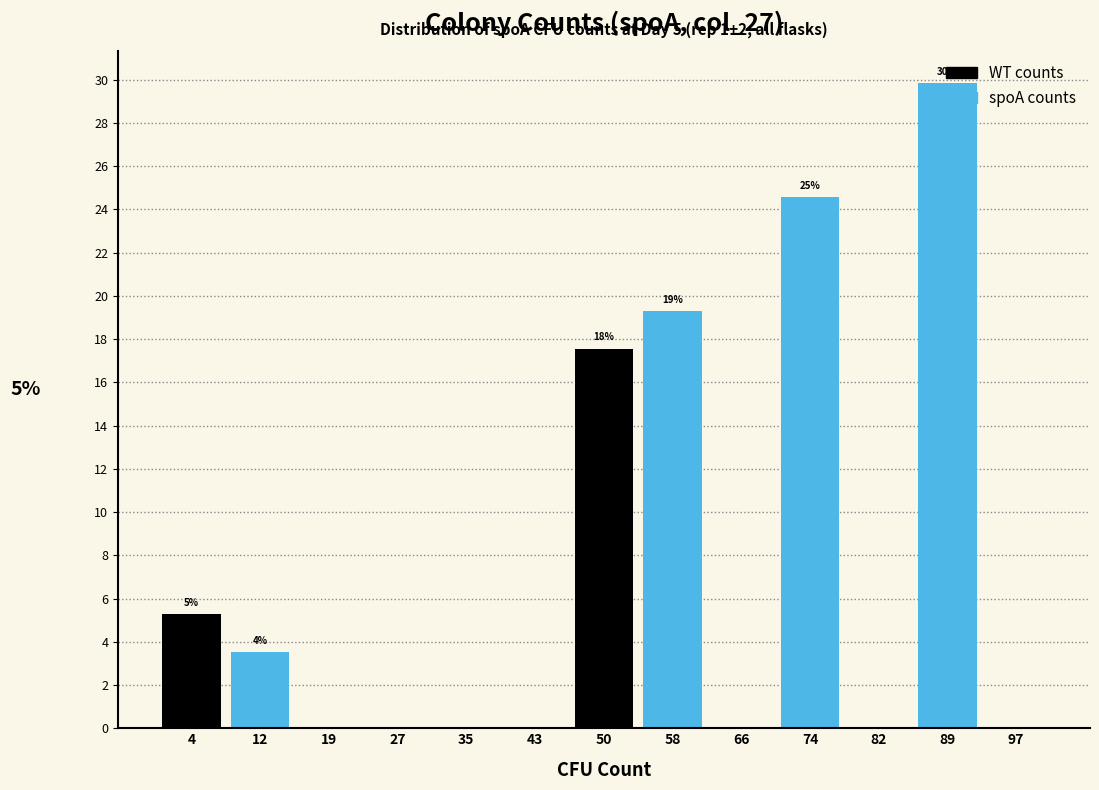

Over which range of the x-axis is the bar tallest?

85 to 93